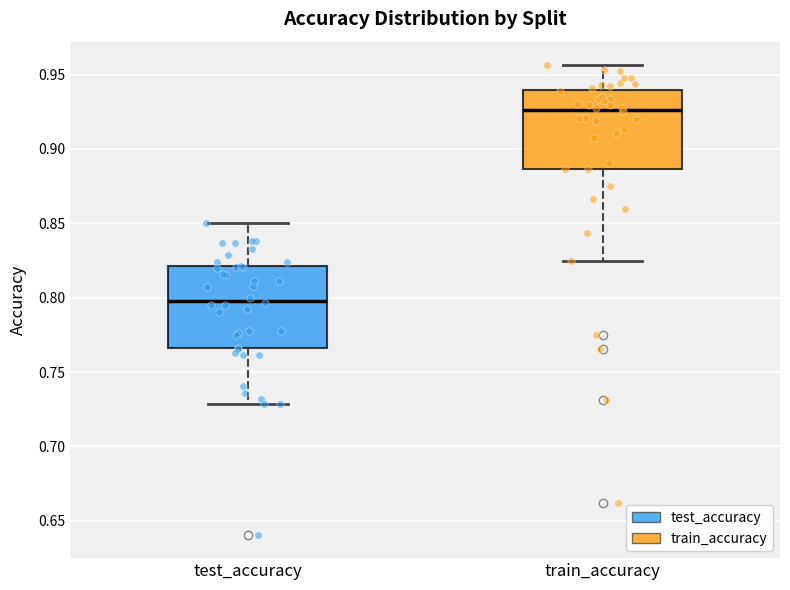

Reading left to right, transcribe this box plot: for each box, give where its median line is, the range the box spans, and where its two whiskers end, as read against the y-axis. The values are not printed on the chart, so give them approximately, as read against the axis.

test_accuracy: median 0.800, box 0.765 to 0.820, whiskers 0.730 to 0.850
train_accuracy: median 0.925, box 0.885 to 0.940, whiskers 0.825 to 0.955